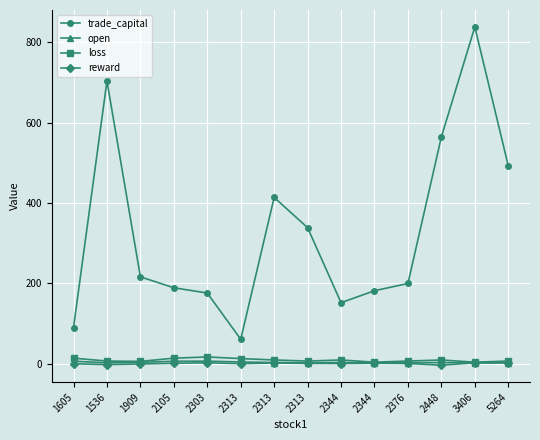

Reading left to right, list all the values displayed in this chart.

trade_capital: 89.6	703.4	215.9	188.8	175.6	60.5	413.7	338.3	151.6	181.4	199.4	564.2	838.1	492.5
open: 5.7	2.1	3.2	5.7	6.1	4.0	2.6	2.1	2.6	1.7	2.1	2.6	1.7	2.1
loss: 13.5	6.3	5.5	13.5	16.5	12.5	9.0	6.3	9.0	3.5	6.3	9.0	3.5	6.3
reward: -0.4	-2.5	-0.9	0.7	1.9	-0.1	1.4	0.4	0.2	0.8	0.3	-4.0	2.0	1.5